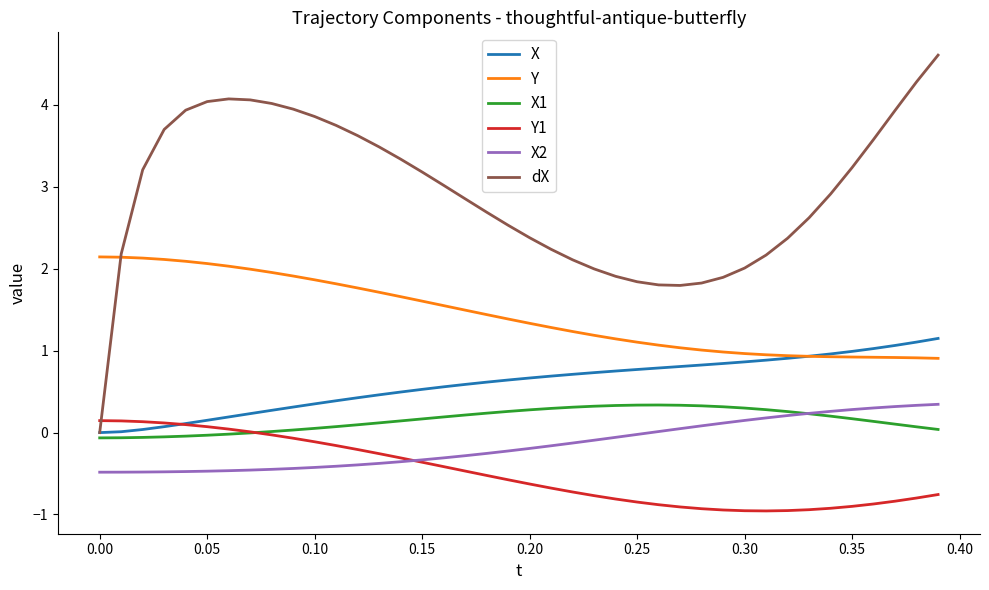

What is the difference between the second highest and second lowest values in the X series?

1.1